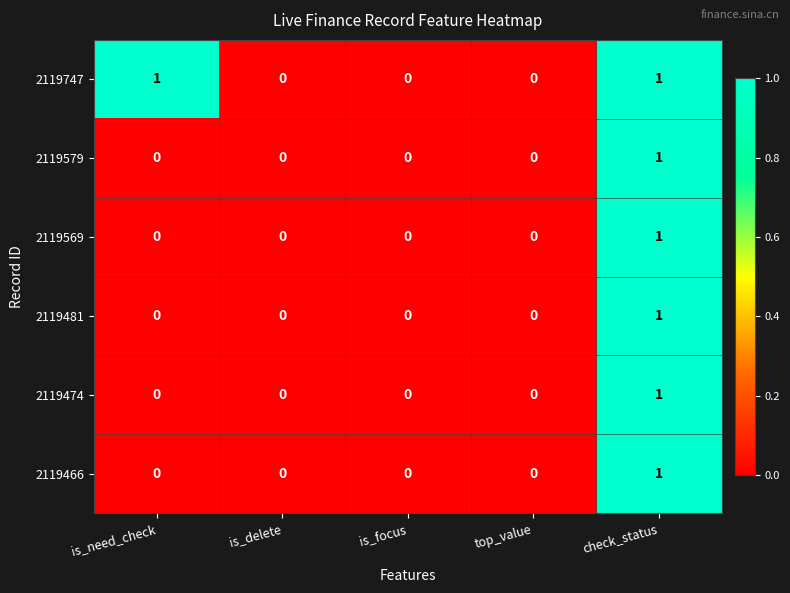

Which series has the largest total across all categories?

2119747